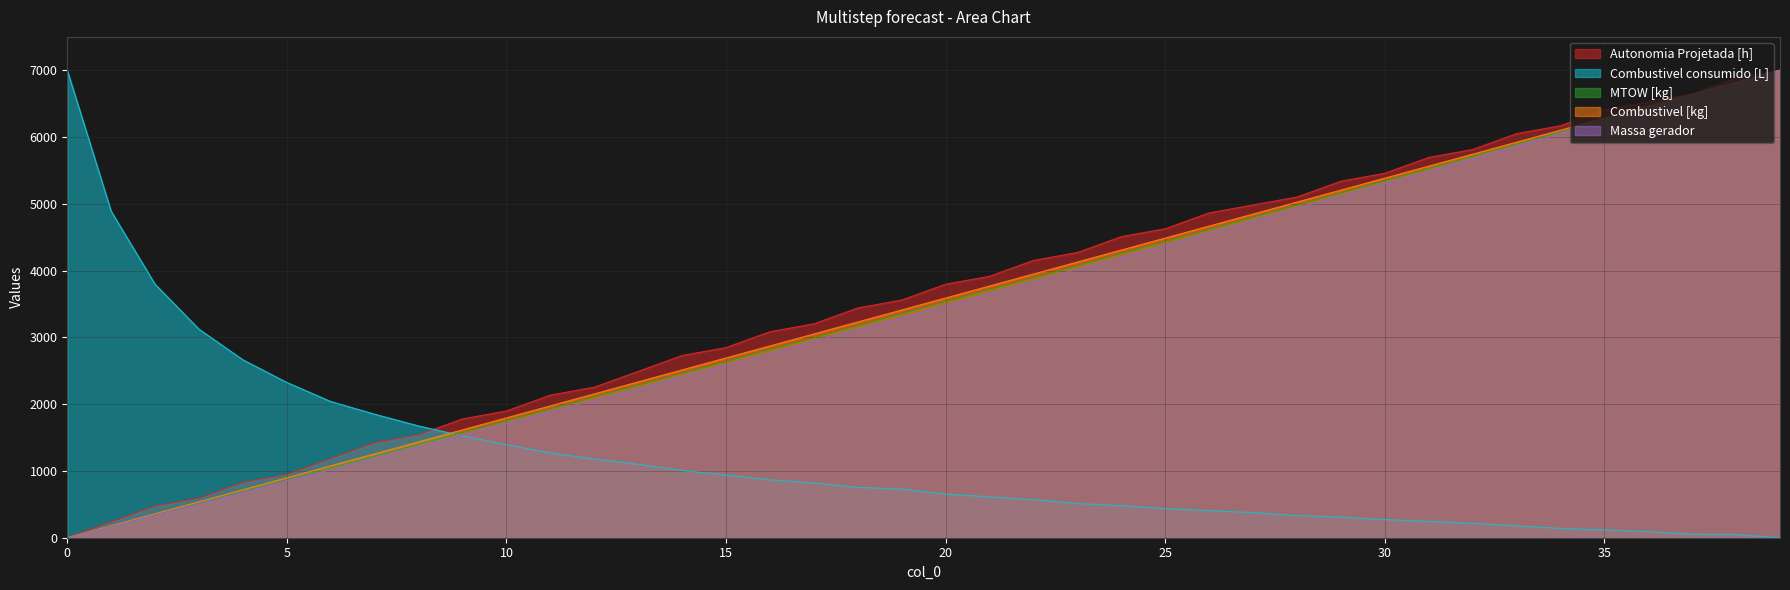

Does the chart have visible grid lines?

Yes